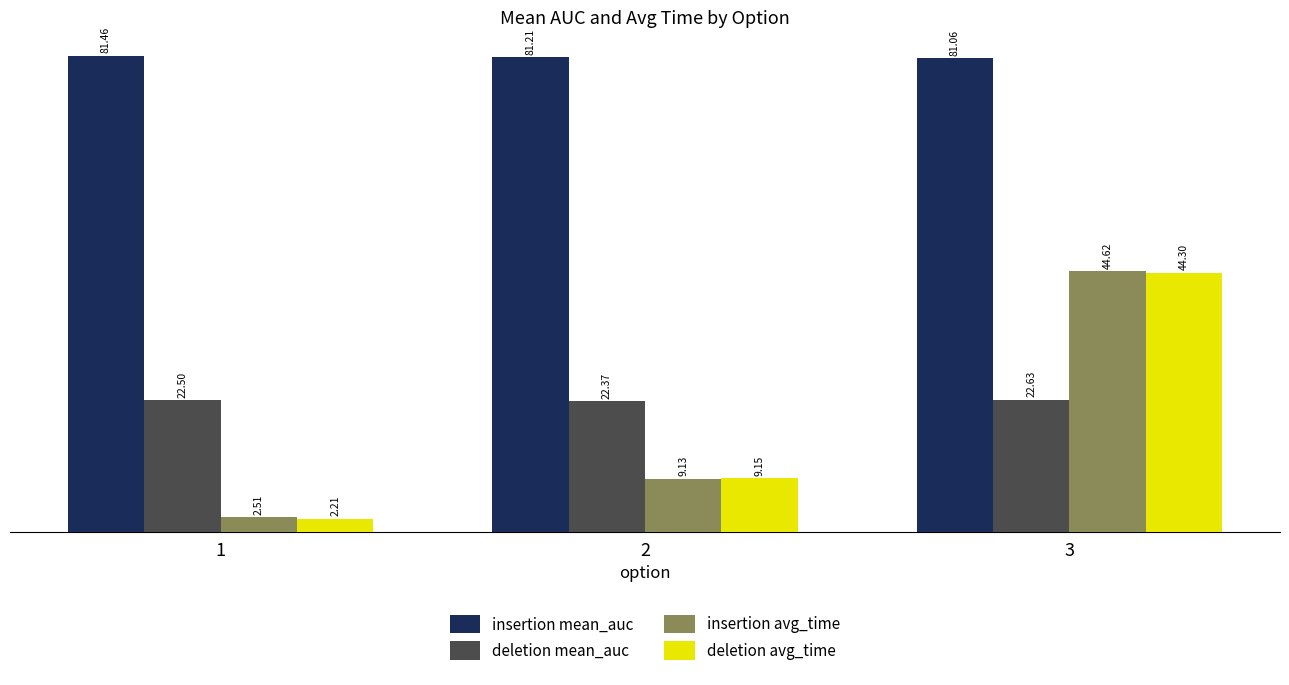

Is the value of deletion avg_time at 3 greater than the value of insertion avg_time at 2?

Yes